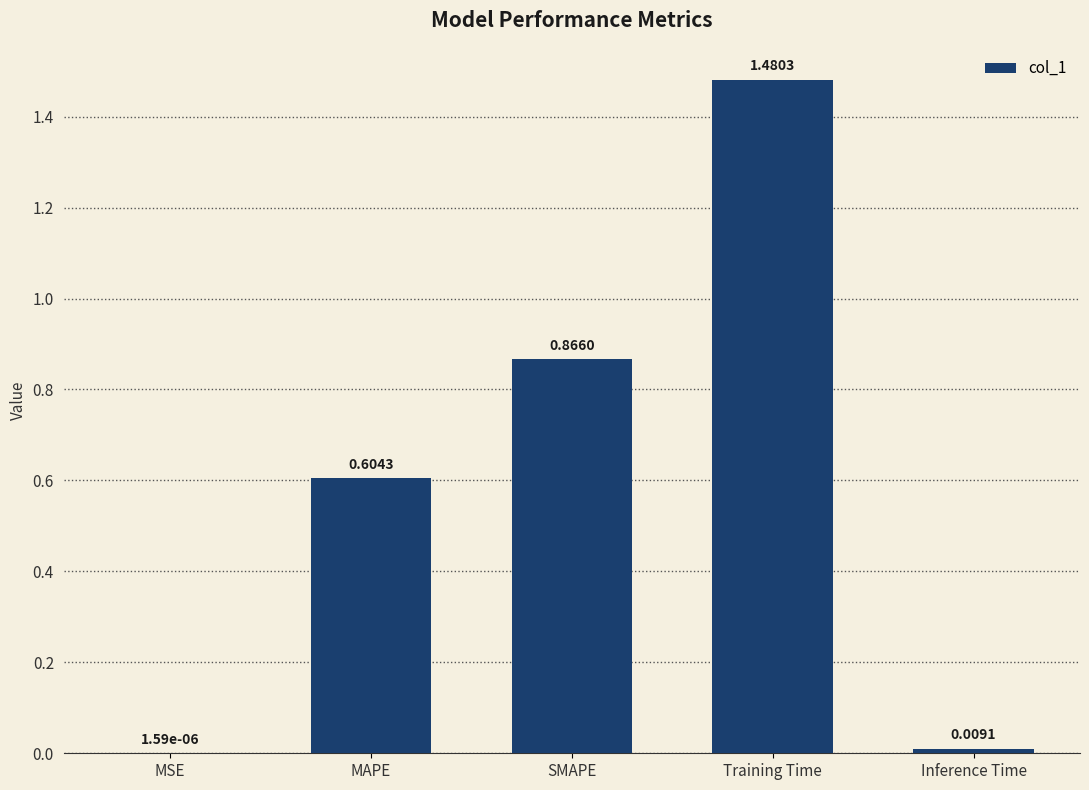

Are the bars grouped side by side (vs. stacked)?

No